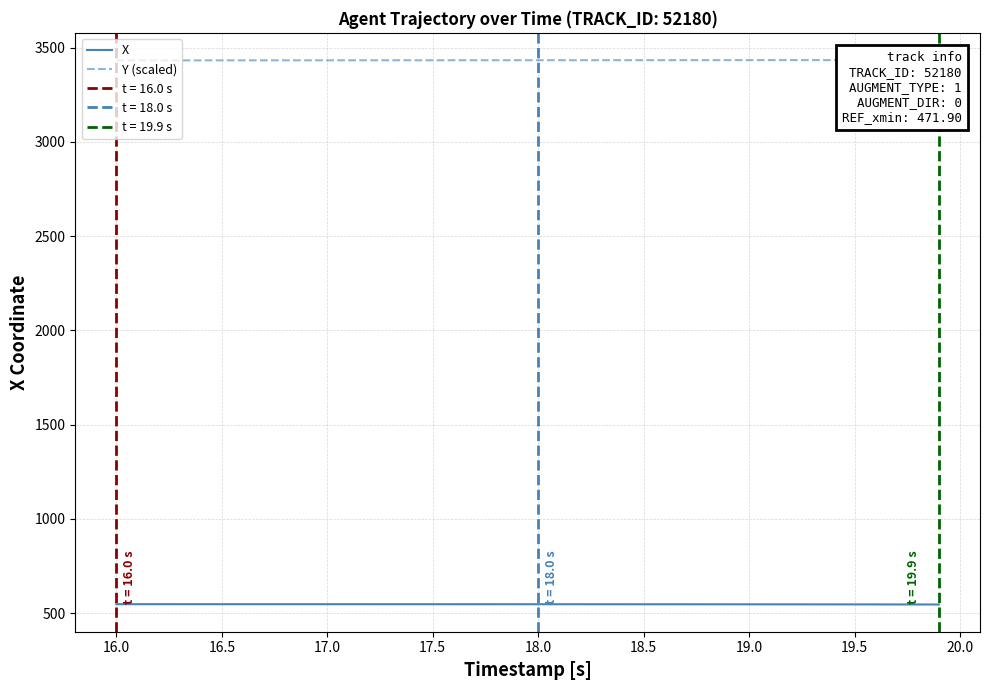

Is this an area chart (filled region under the line)?

No